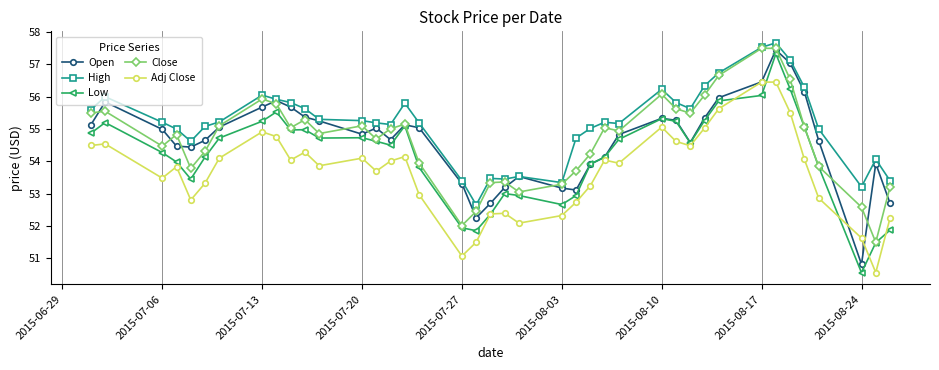

What are all the series names shown in the legend?

Open, High, Low, Close, Adj Close